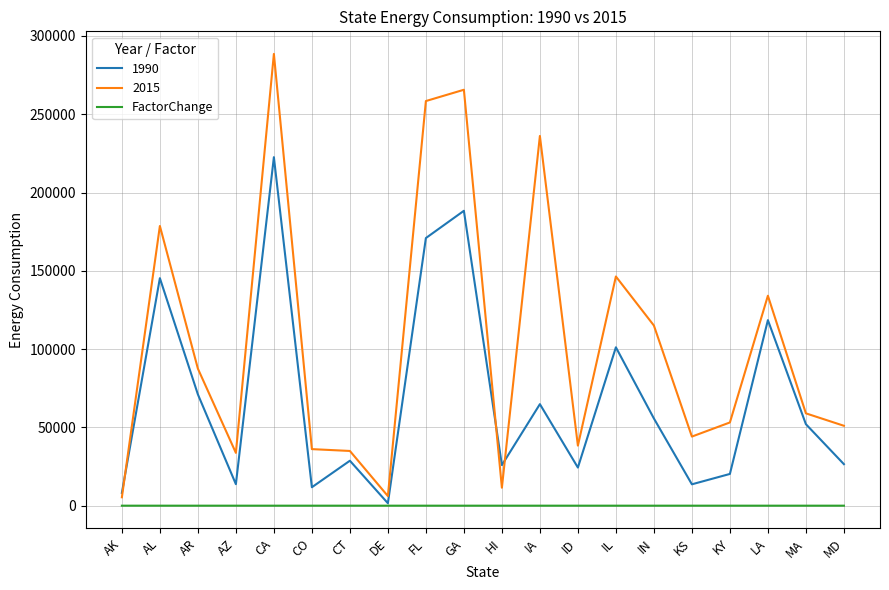

Is the value of 1990 at KS greater than the value of 2015 at MD?

No